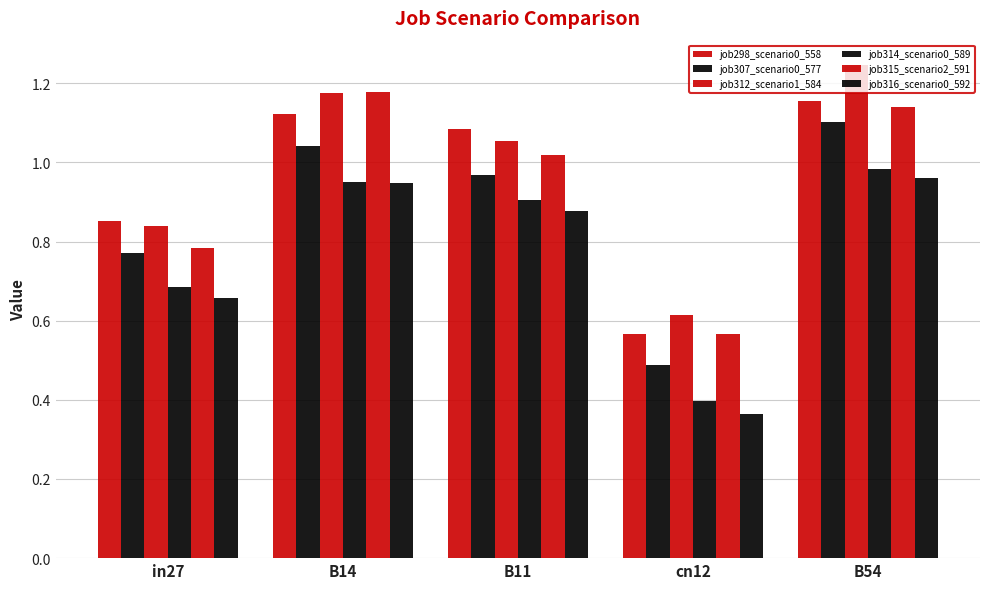

How many bars are there in total?

30